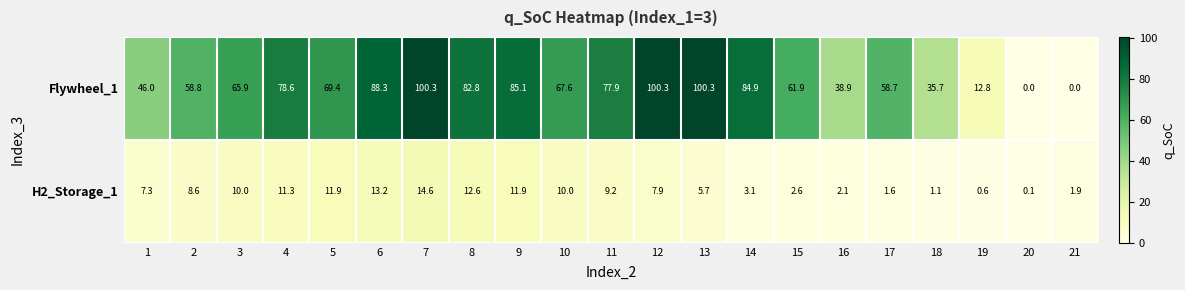

The value of Flywheel_1 at 17 is 58.7. True or false?

True